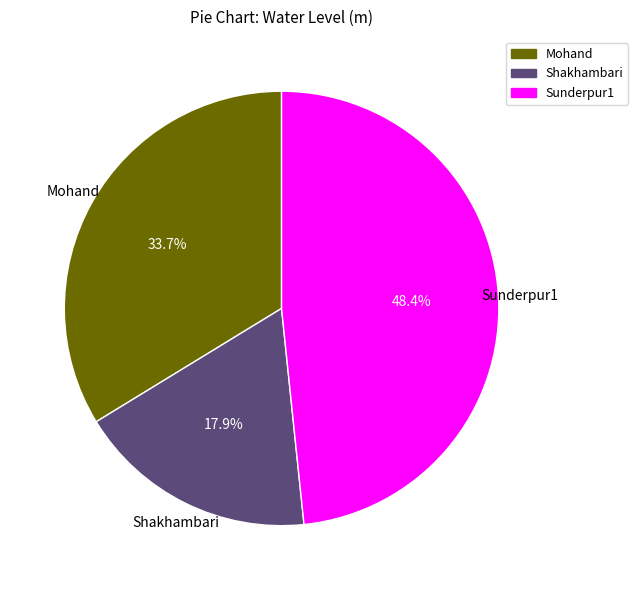

Count the number of slices in the pie.

3